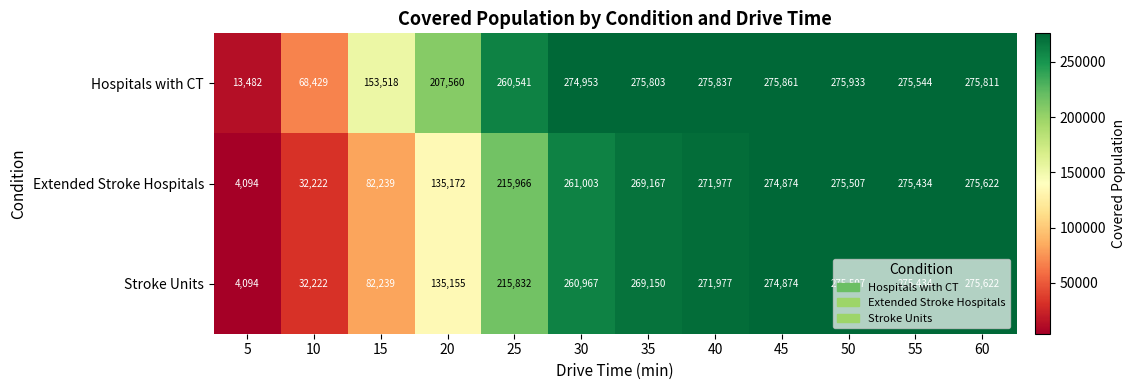

Read the Extended Stroke Hospitals value at 55, to the nearest 10.

275430